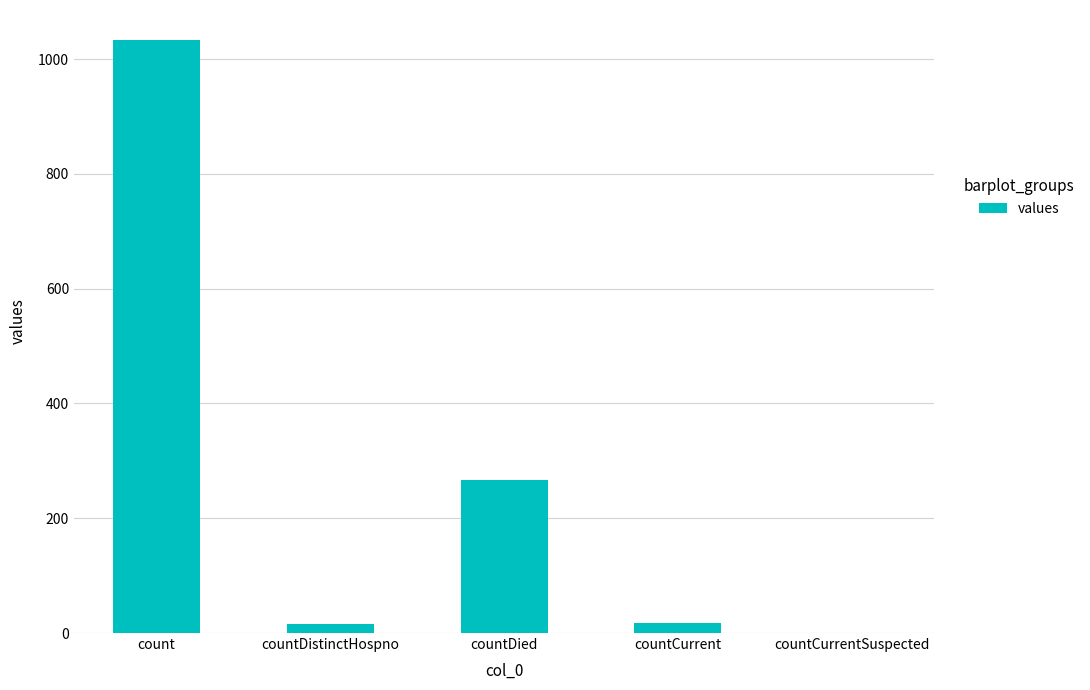

How many series are shown in this chart?

1